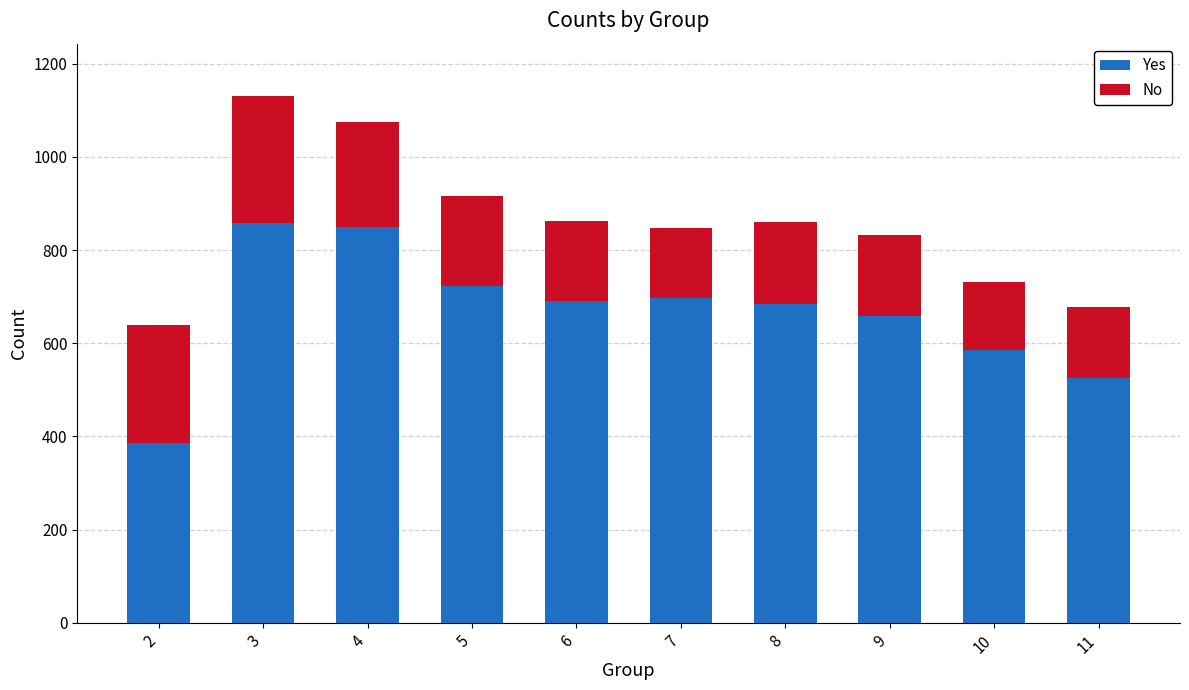

What is the difference between the maximum and minimum values in the Yes series?

471